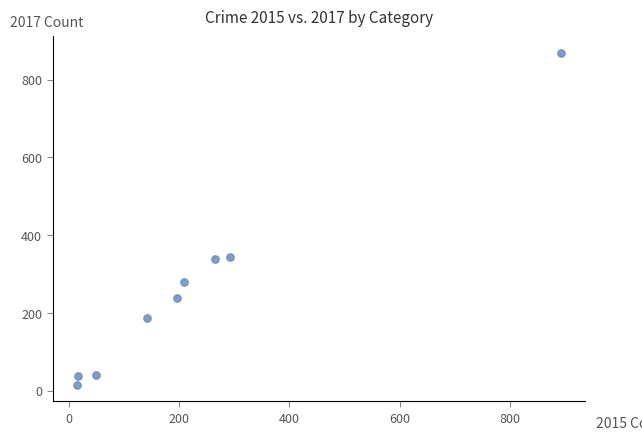

What is the range of X values (max minus min)?

877